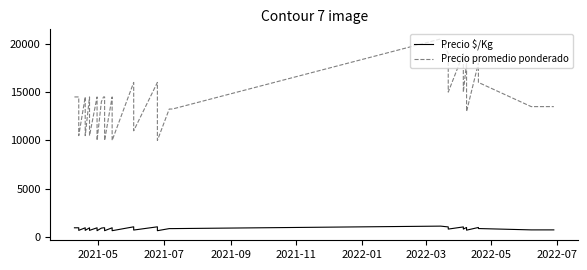

Count the number of categories in the chart.

40